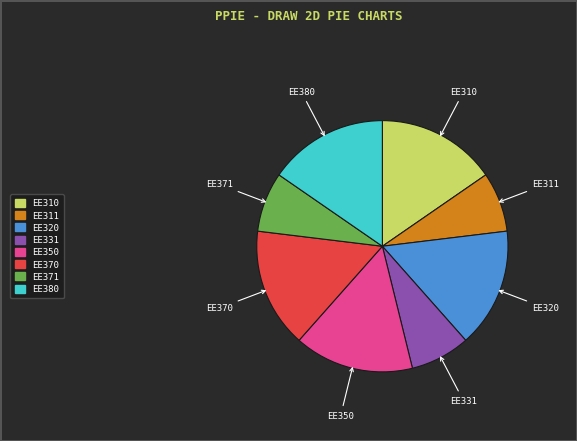

Approximately how many times larger is the value at EE311 compared to EE370?

0.5